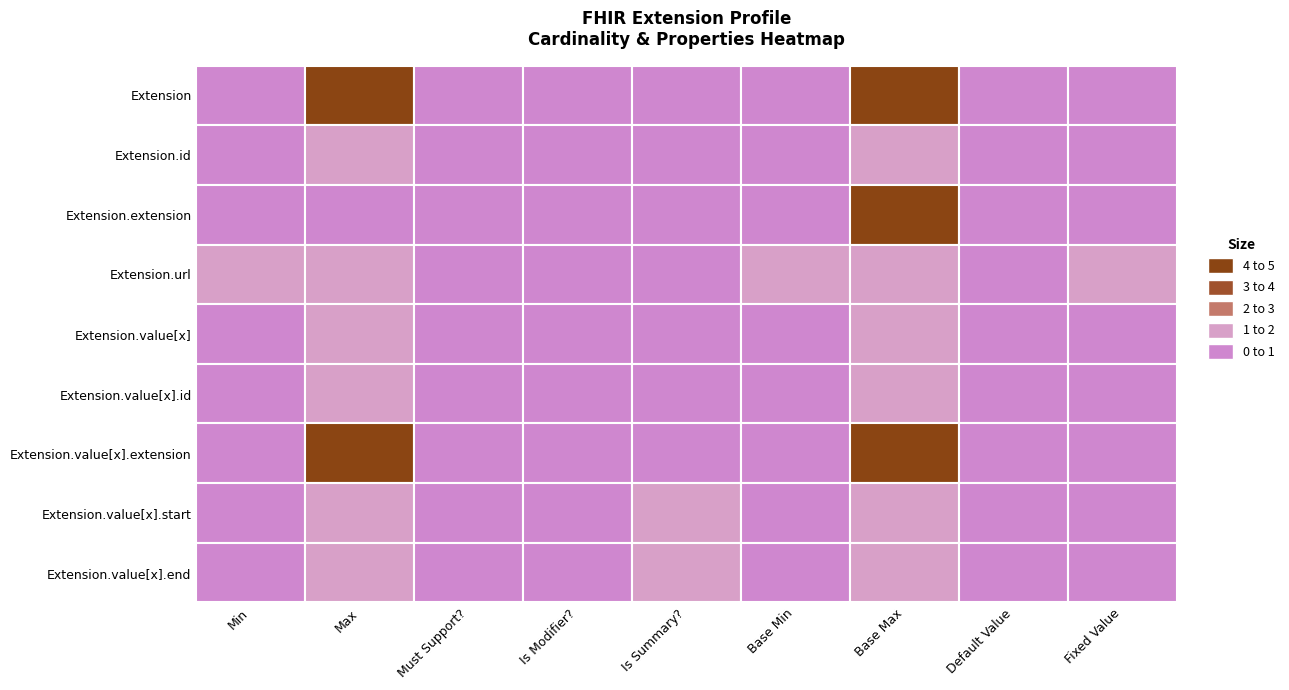

Between 7 and 2, which is larger?

7